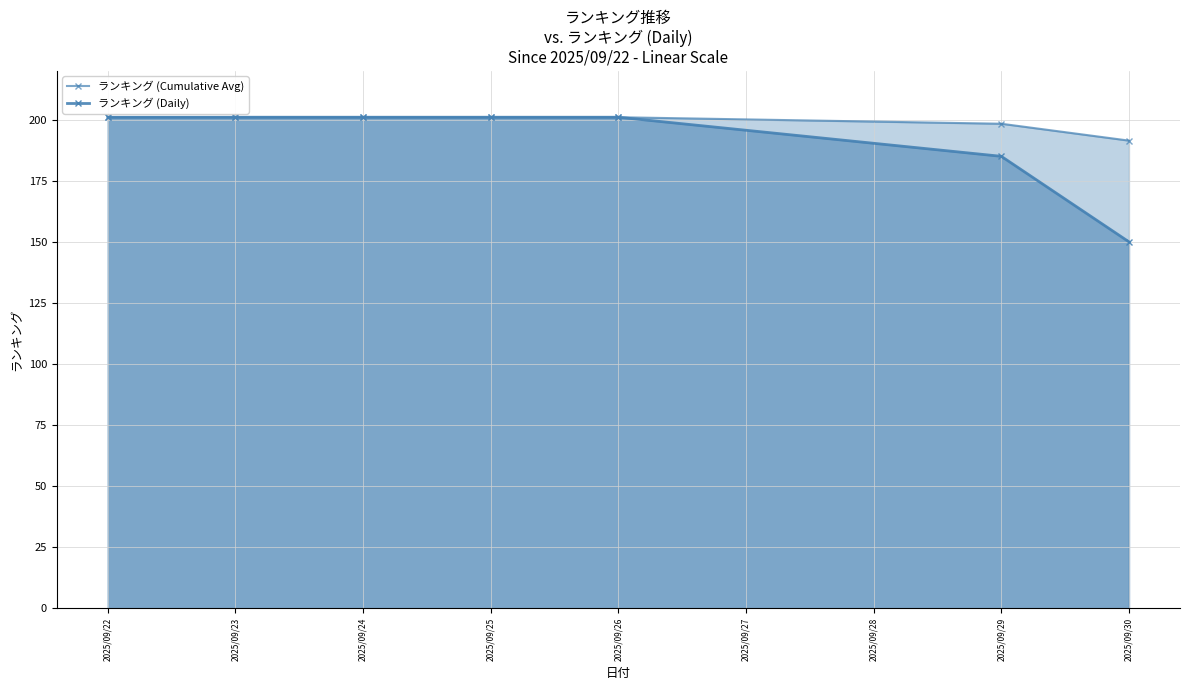

How many series are shown in this chart?

2